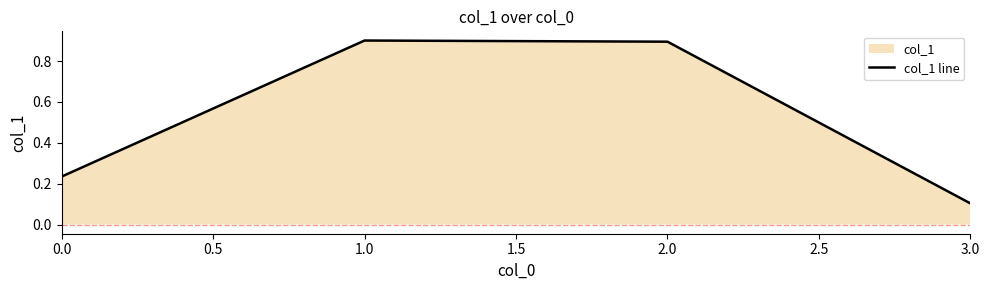

At which label is the value closest to 0?

3.0